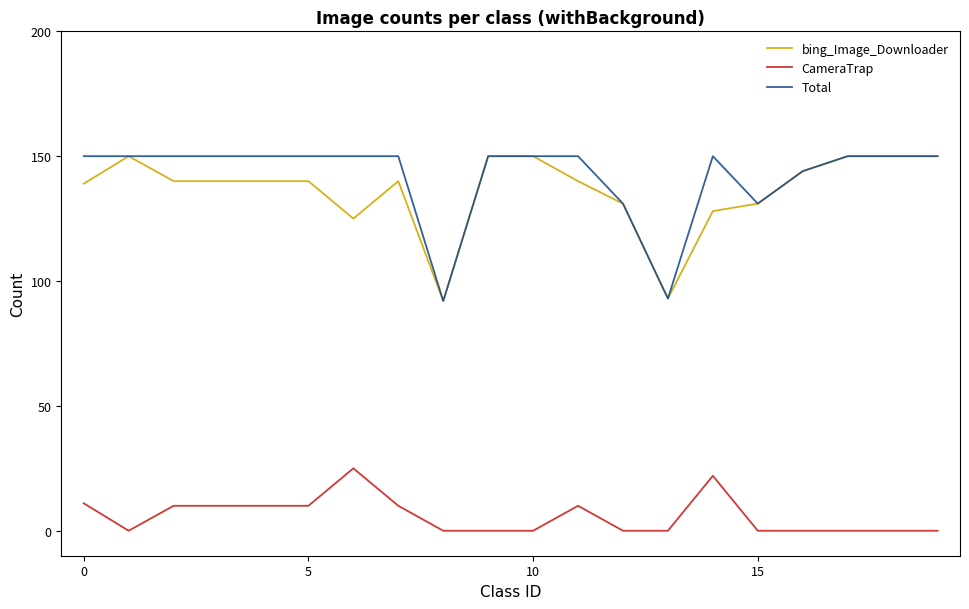

True or false: bing_Image_Downloader and CameraTrap cross at least once.

False